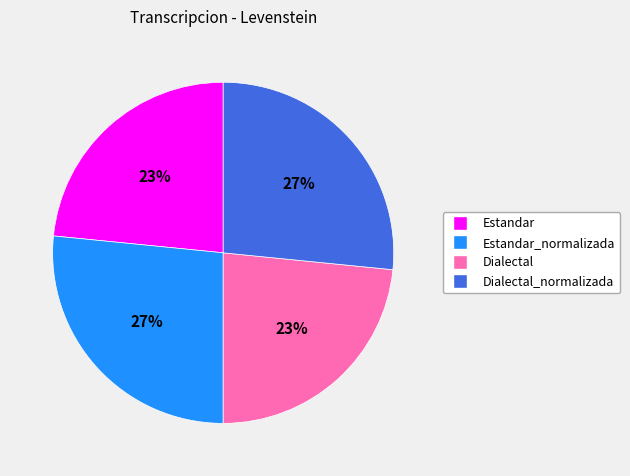

Is there a majority slice in this chart?

No